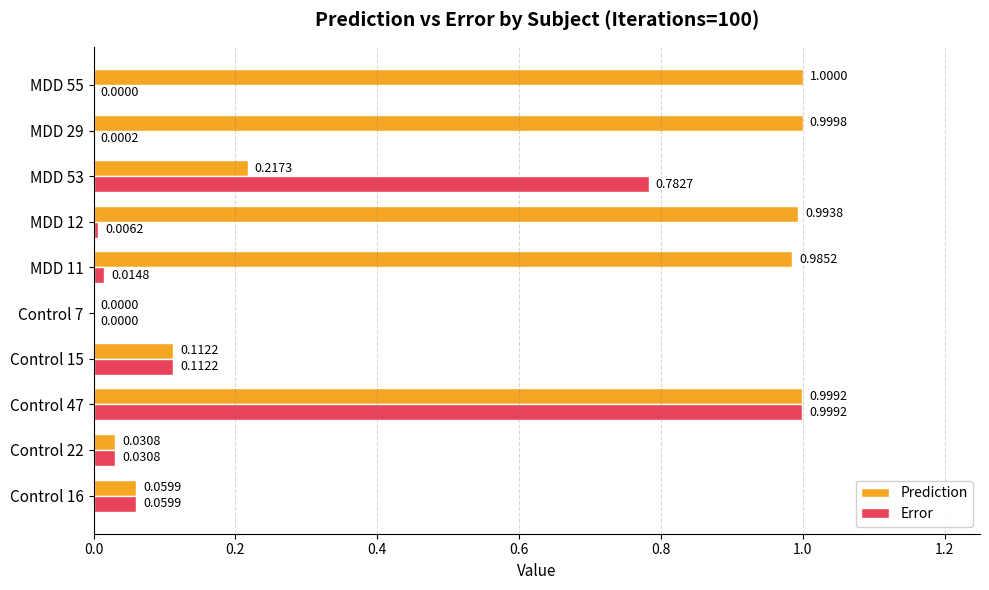

What is the sum of the Prediction values at MDD 55 and Control 47?

2.0